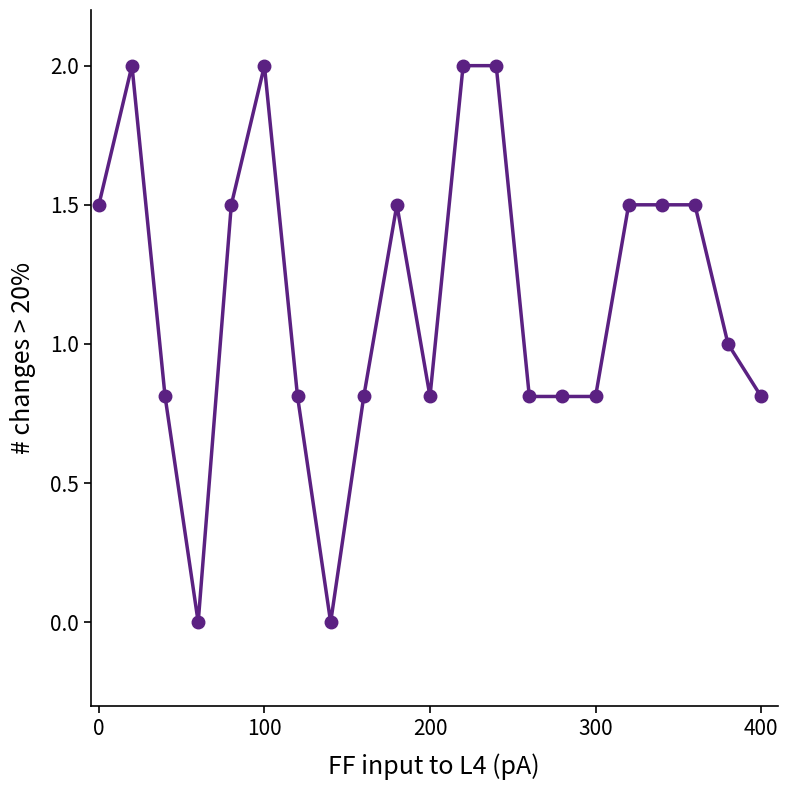

What is the difference between the maximum and minimum values?

2.0